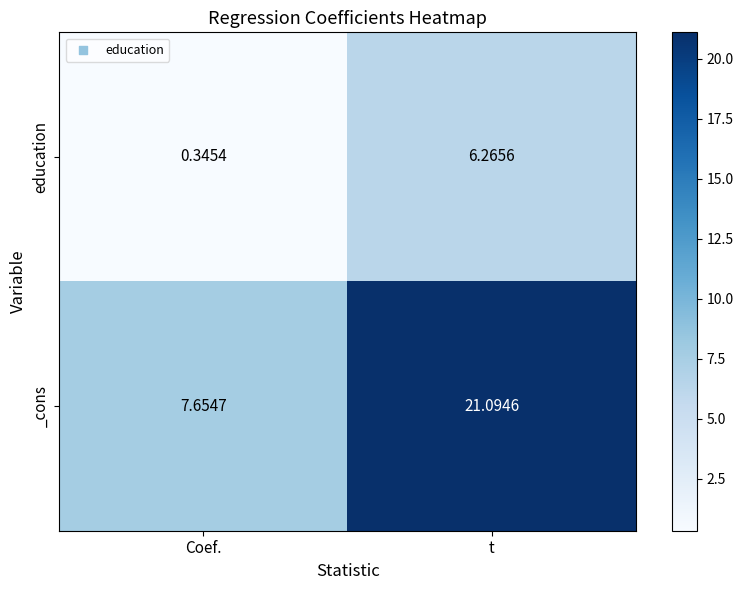

Which series has the largest range (max minus min)?

_cons